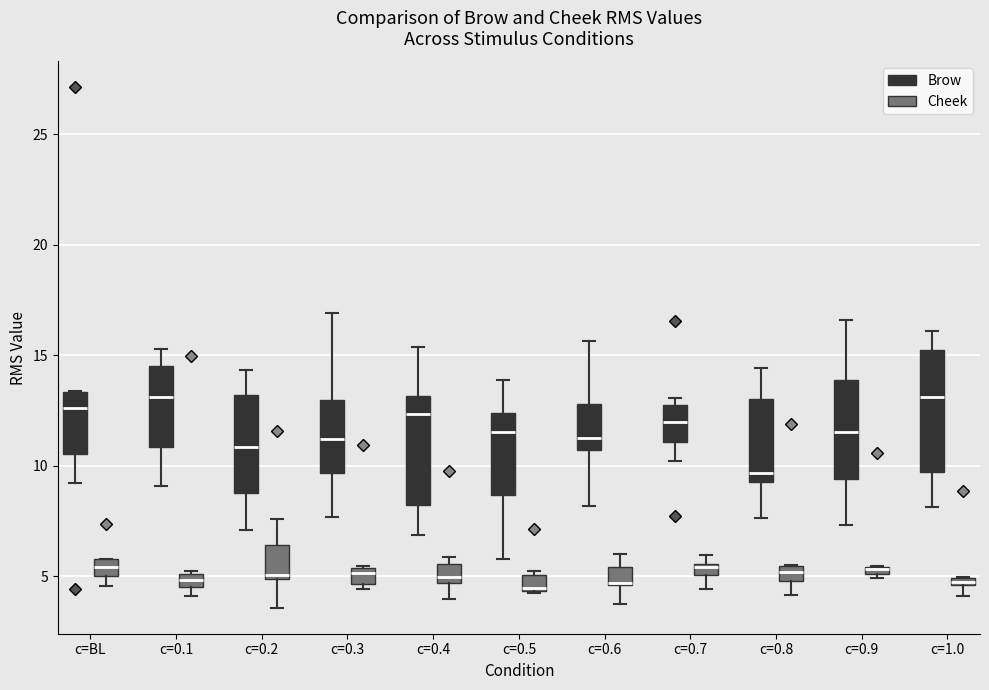

Comparing the boxes themselves (not the whiskers), which one is the tallest?

c=1.0 (Brow)